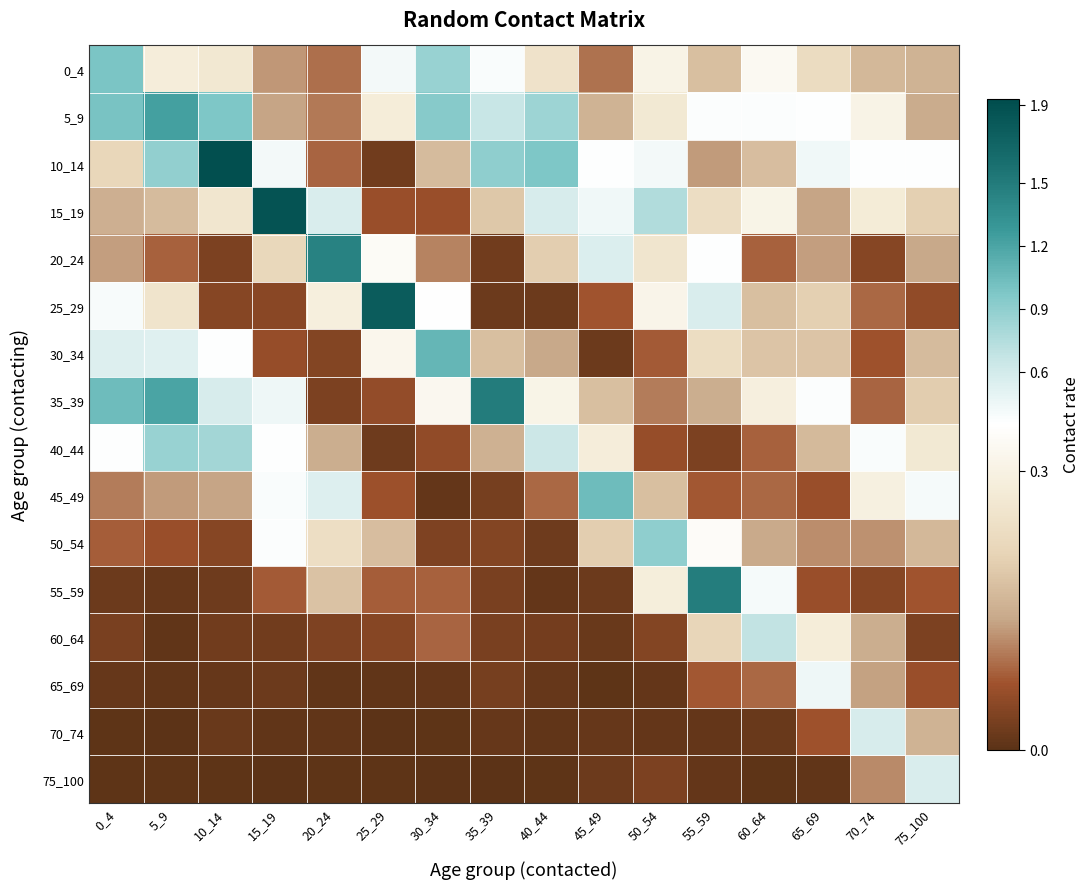

Rank the series by their maximum value, from lowest to highest.

65_69, 75_100, 70_74, 60_64, 40_44, 50_54, 0_4, 45_49, 30_34, 5_9, 20_24, 55_59, 35_39, 25_29, 15_19, 10_14